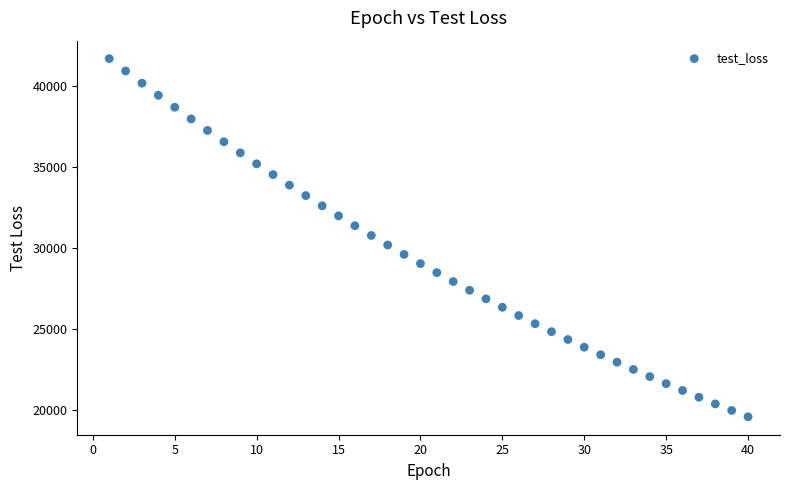

What is the range of X values (max minus min)?

39.0